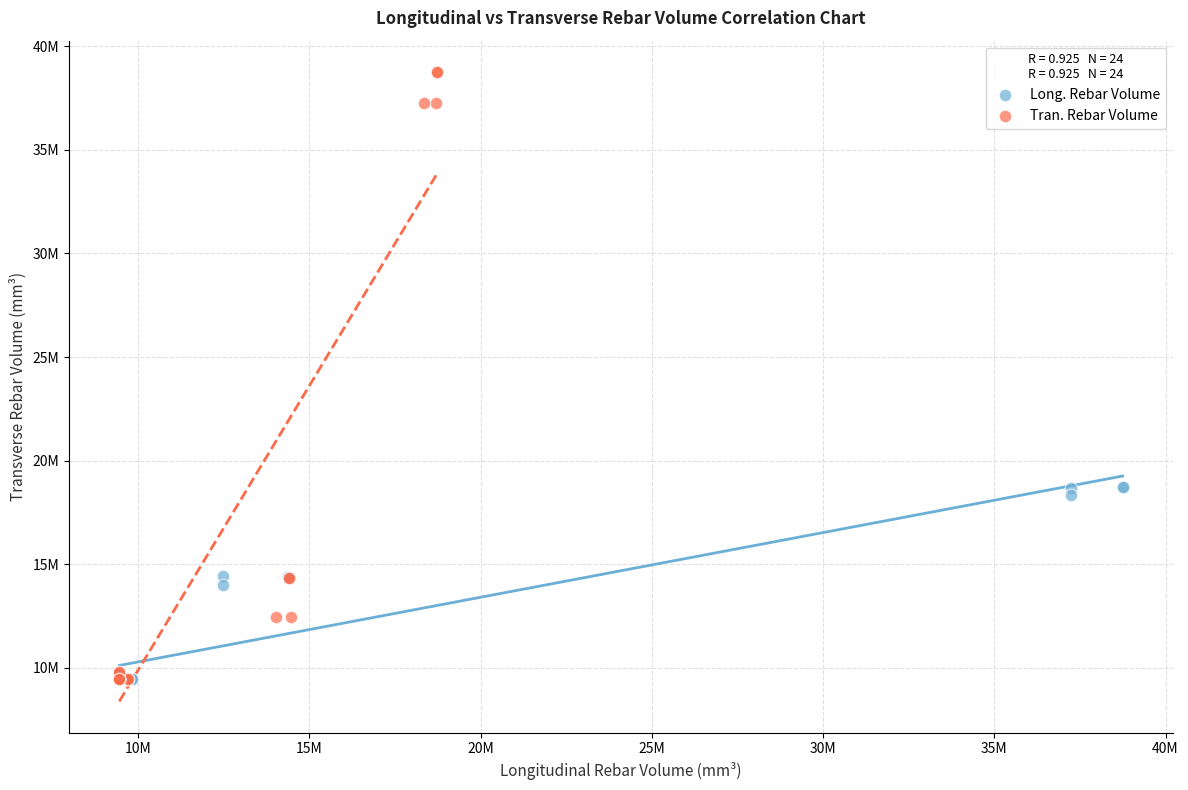

Which series has the widest spread of Y values?

Tran. Rebar Volume